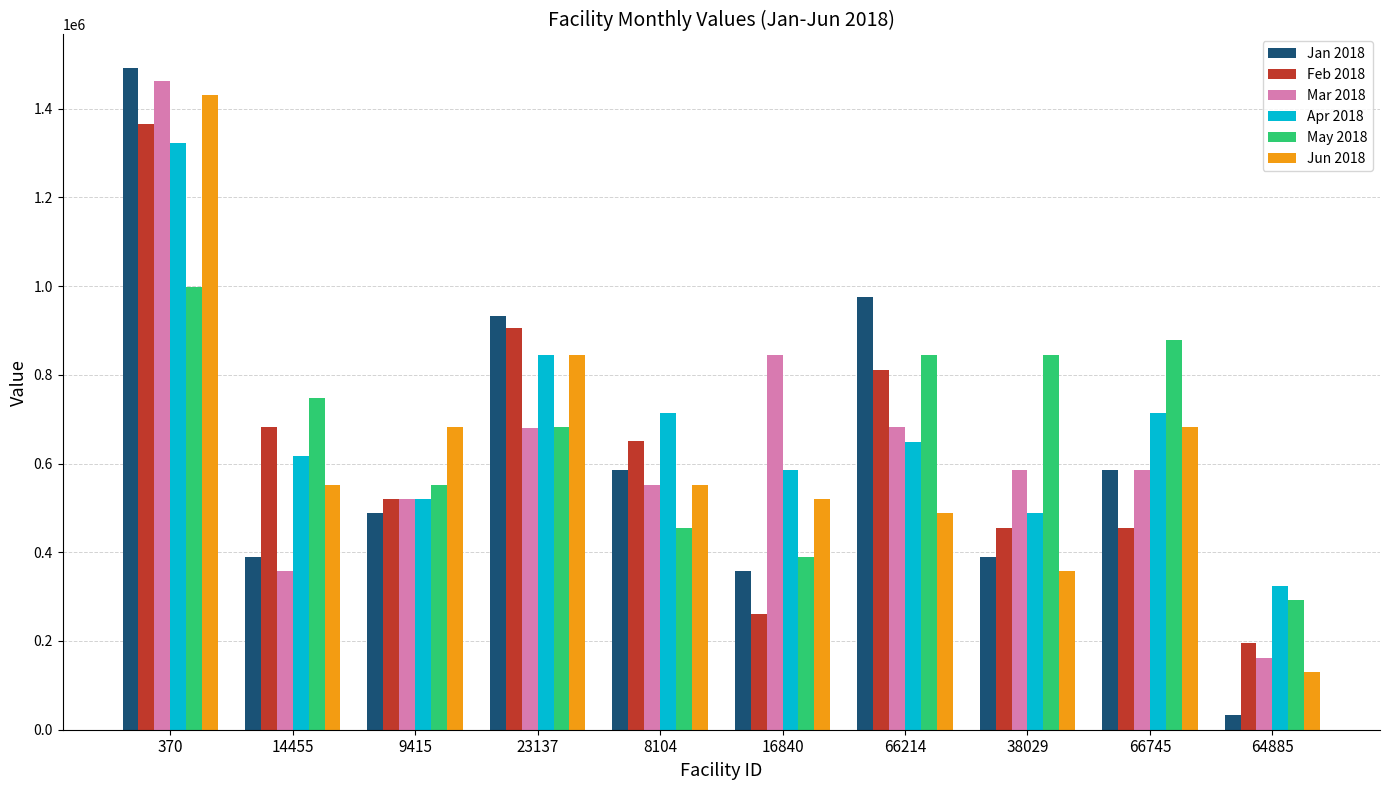

Which category has the highest value across all series?

370